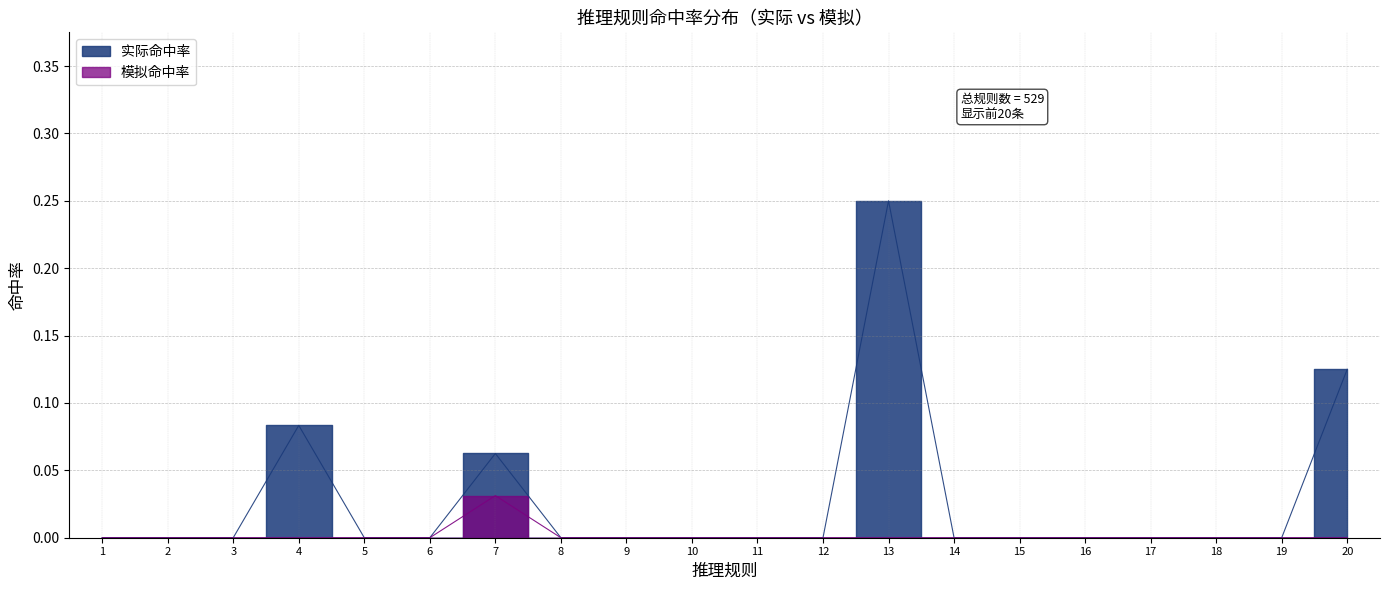

How many categories are shown in the chart?

20